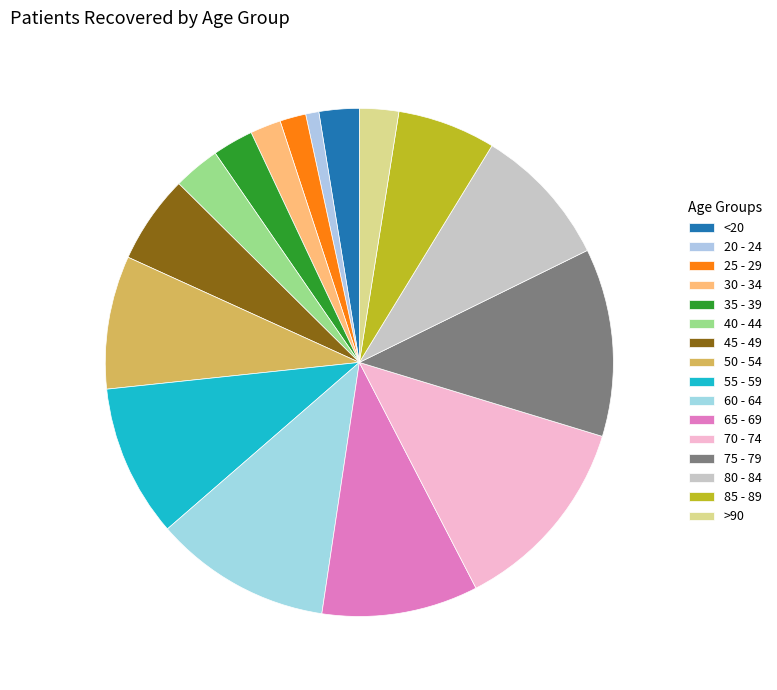

True or false: 30 - 34 accounts for 15% of the total.

False